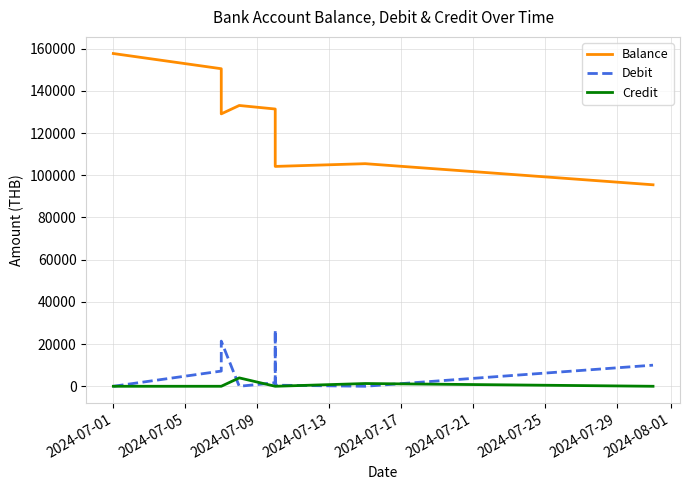

Rank the series by their maximum value, from lowest to highest.

Credit, Debit, Balance